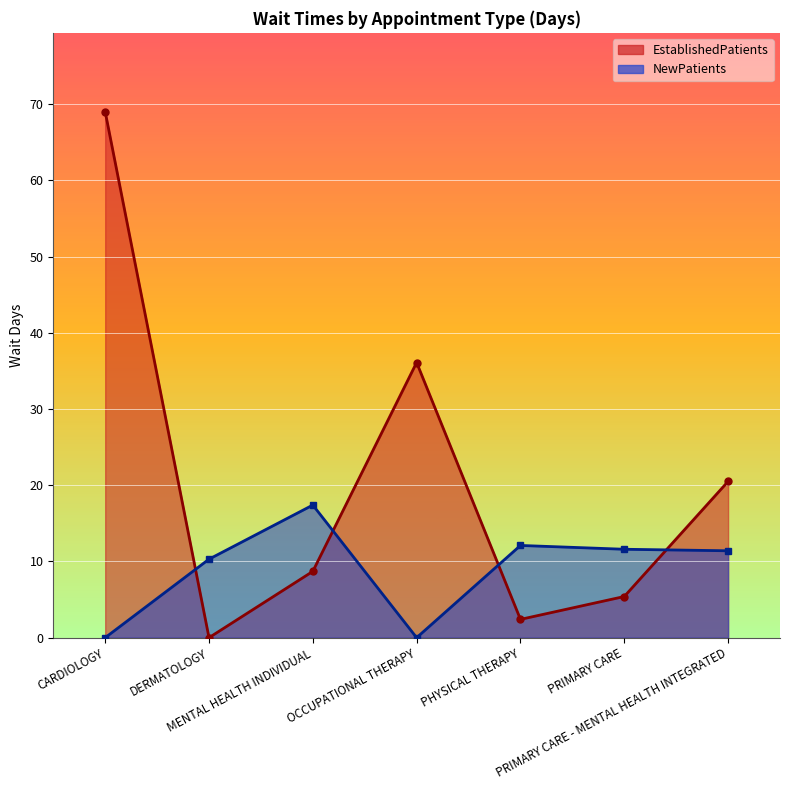

Which series has the largest total across all categories?

EstablishedPatients